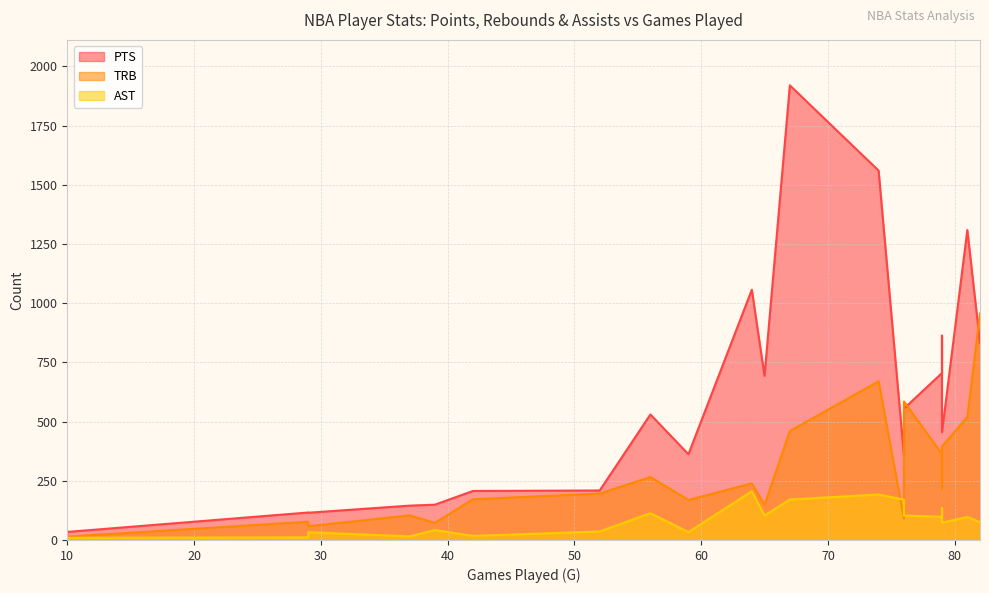

How many values in the TRB series exceed 217?

9